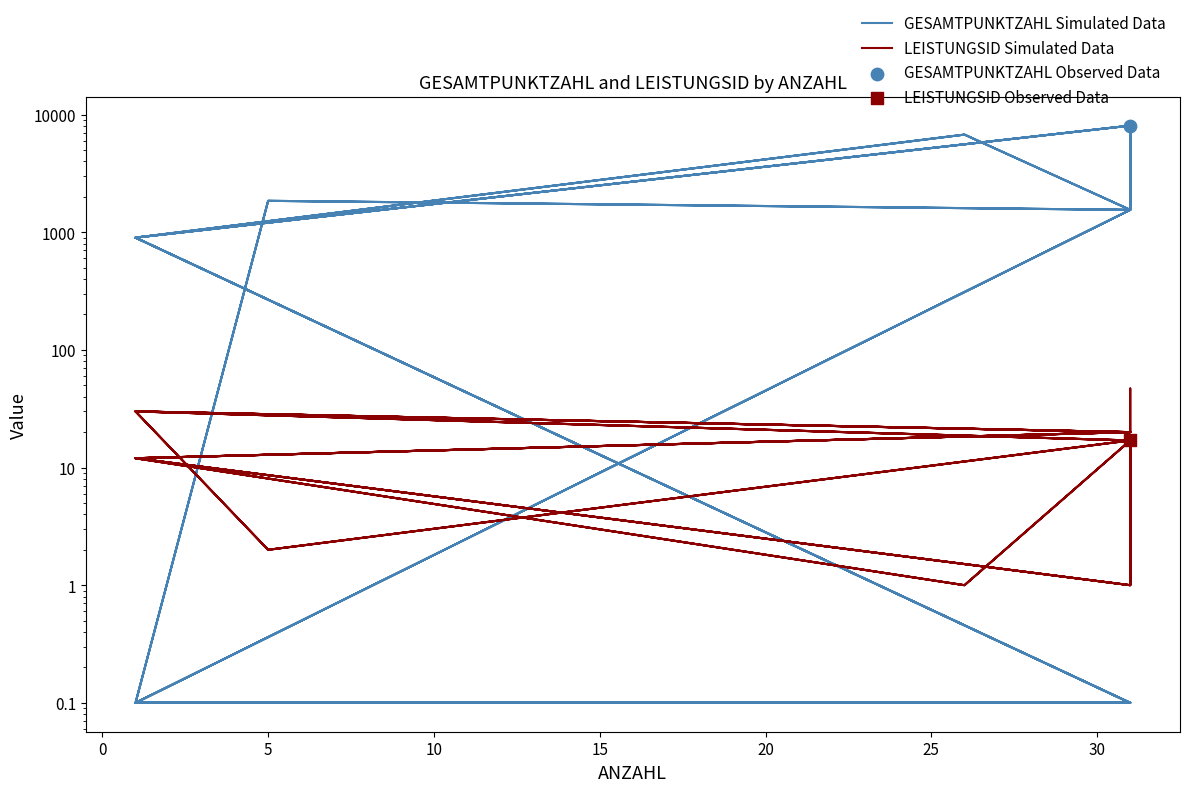

Which series has the widest spread of Y values?

GESAMTPUNKTZAHL Simulated Data